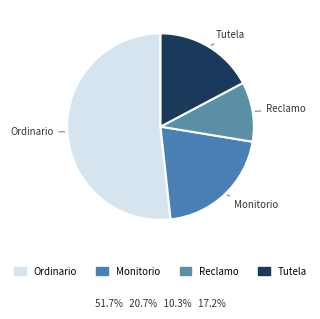

How many slices are in this pie chart?

4